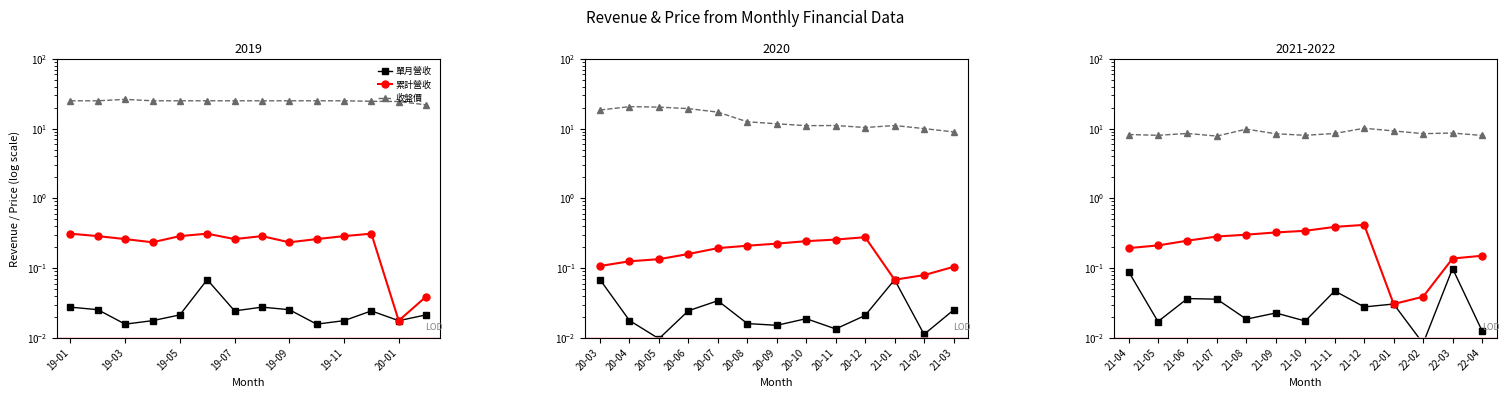

Which series changed the most between 21-08 and 21-12?

收盤價